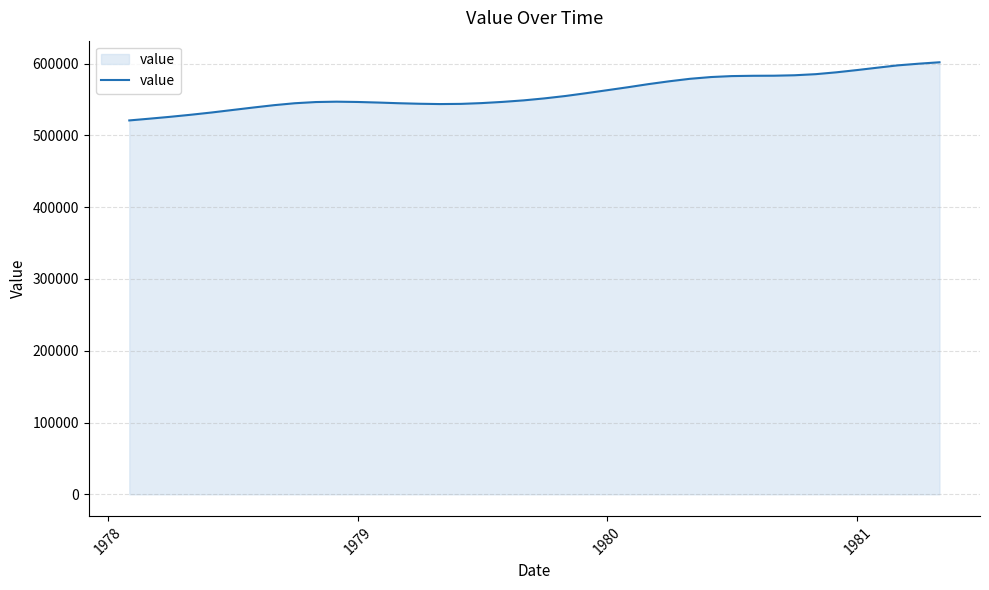

What is the smallest value displayed?

520838